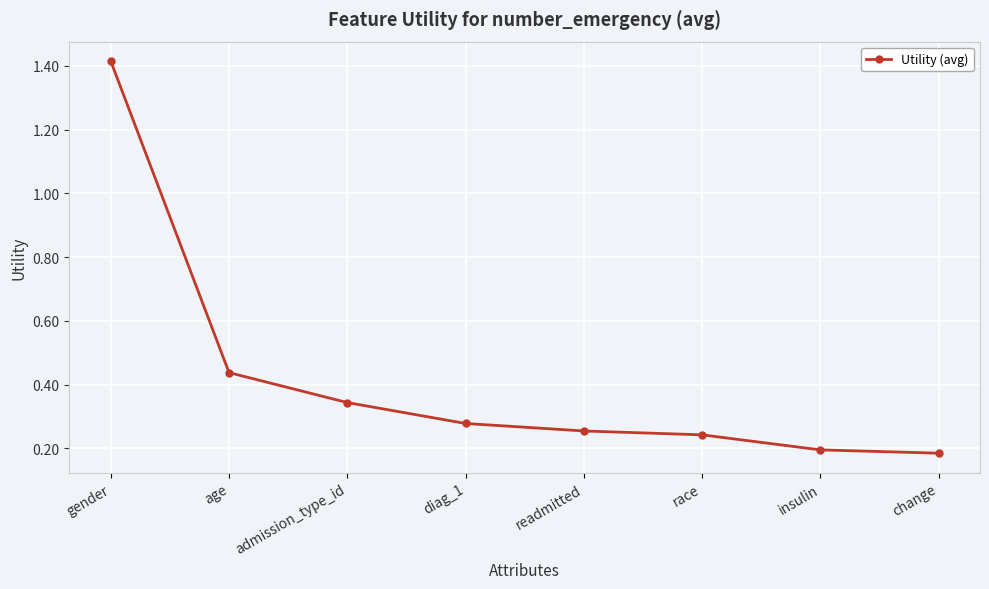

What is the sum of all values?

3.4